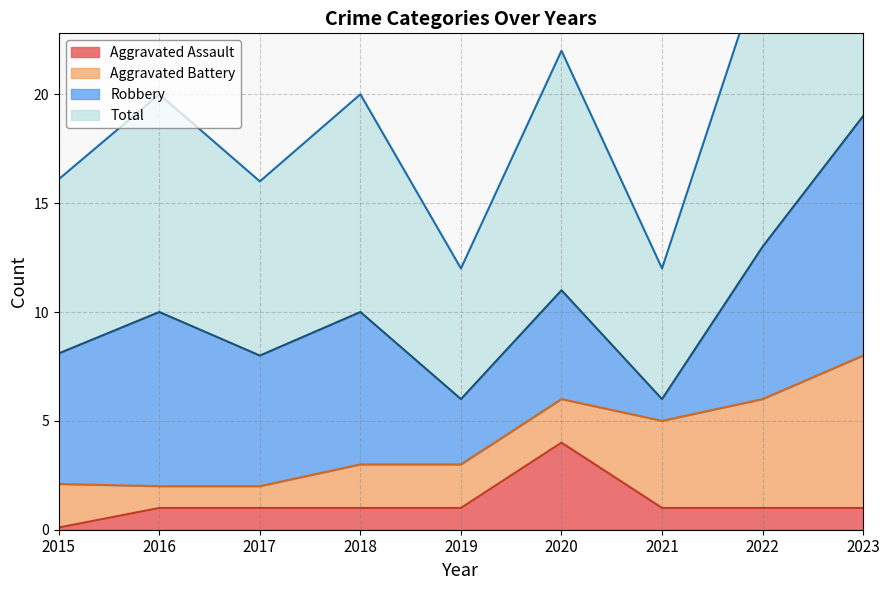

True or false: Aggravated Assault and Total intersect in this chart.

False